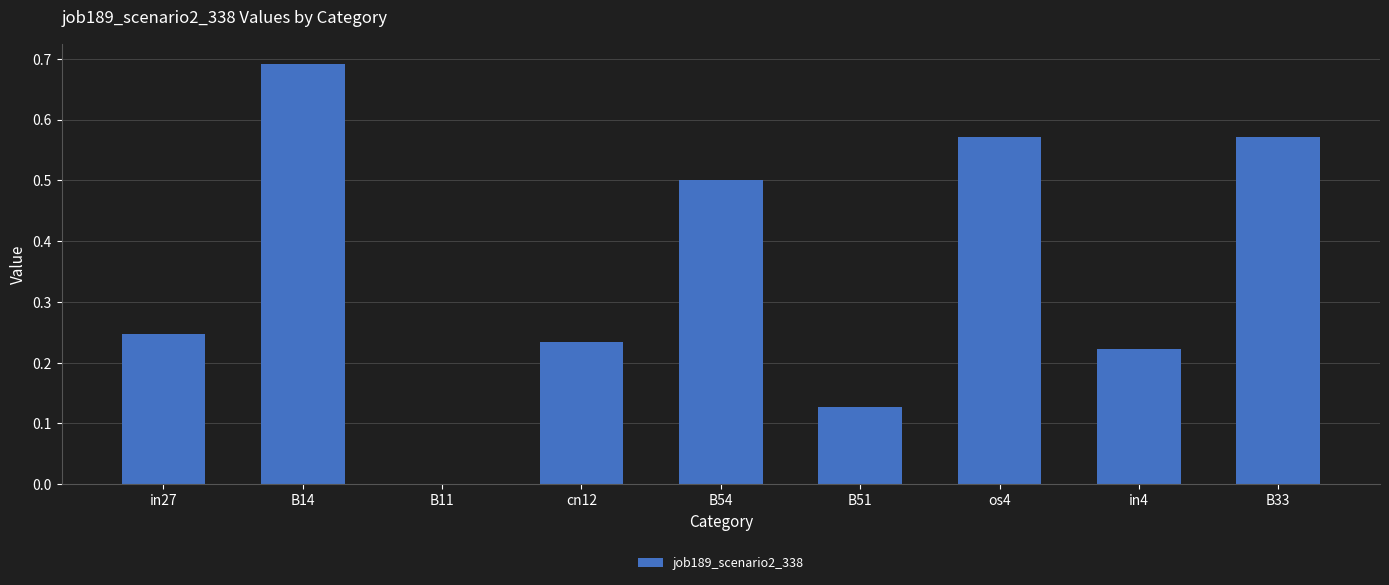

The value at B51 is 0.2. True or false?

False